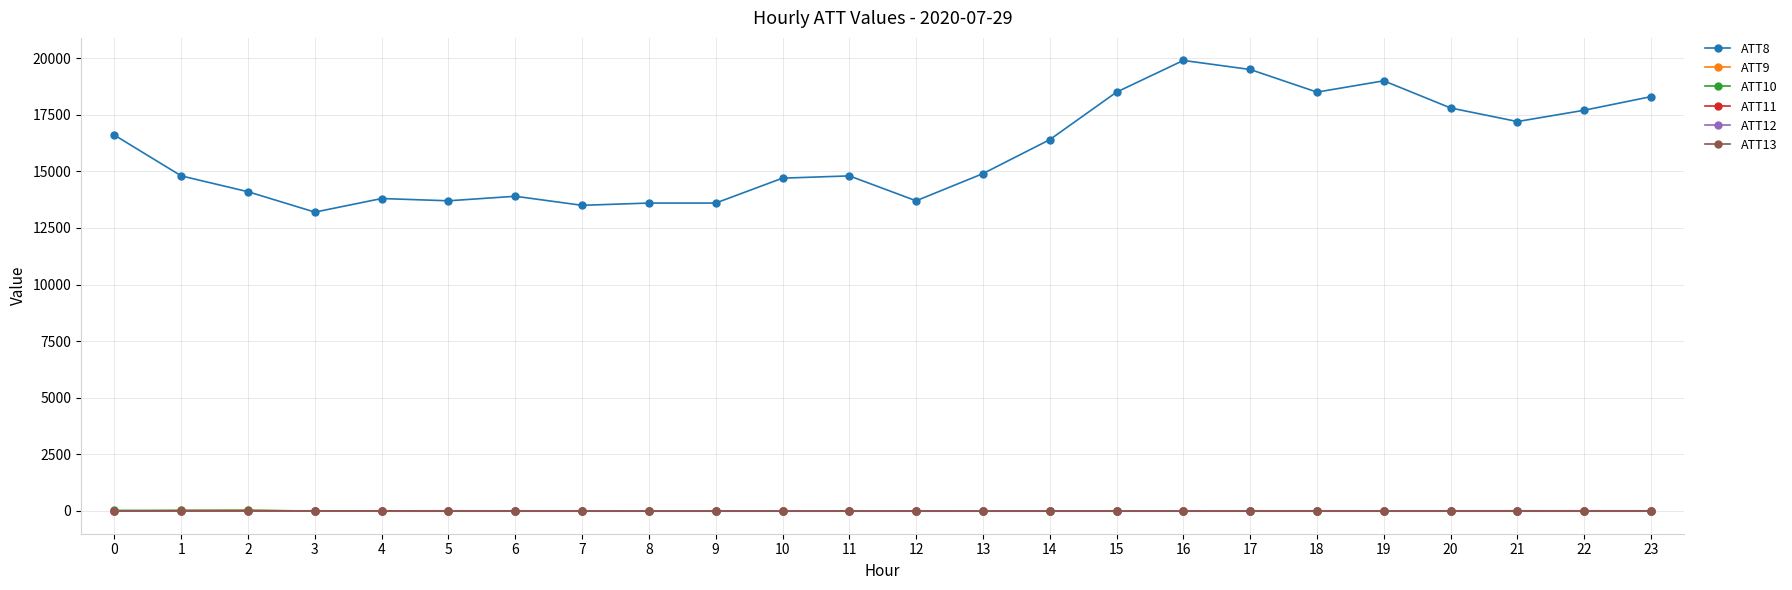

Which series has the largest total across all categories?

ATT8